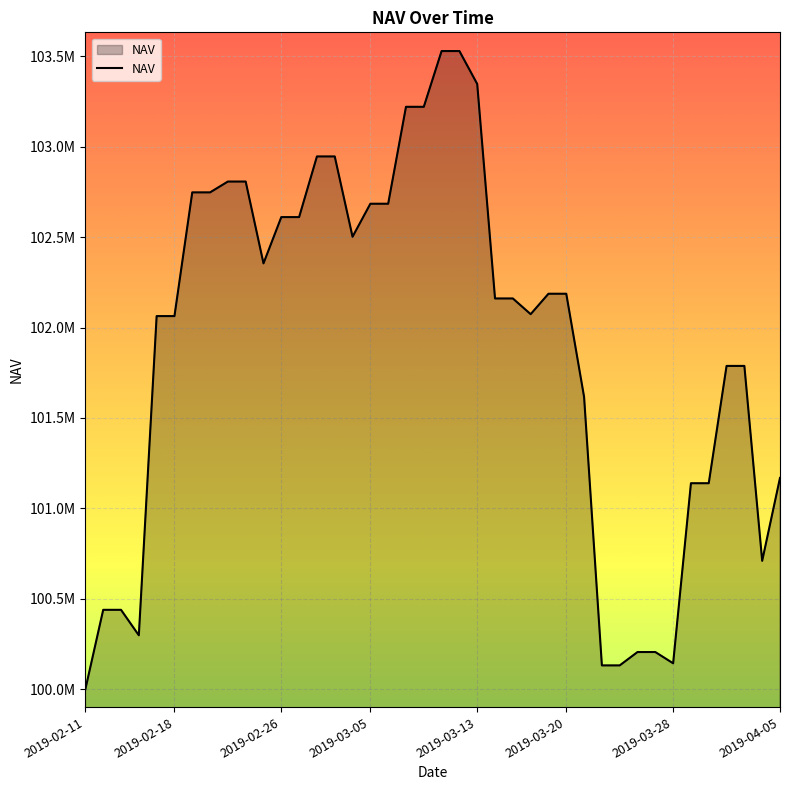

Is this an area chart (filled region under the line)?

Yes